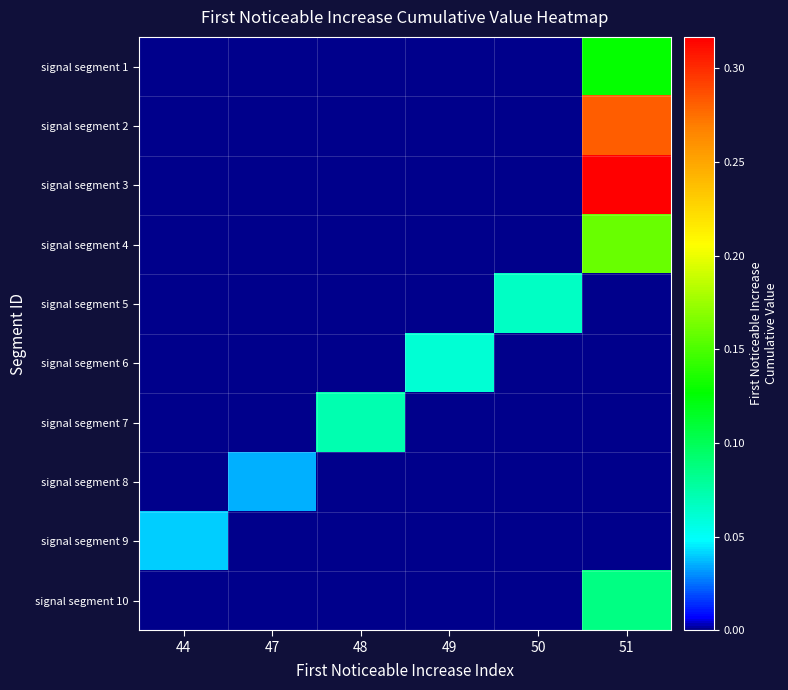

At 51, list the series in order from largest to smallest.

signal segment 3, signal segment 2, signal segment 4, signal segment 1, signal segment 10, signal segment 5, signal segment 6, signal segment 7, signal segment 8, signal segment 9